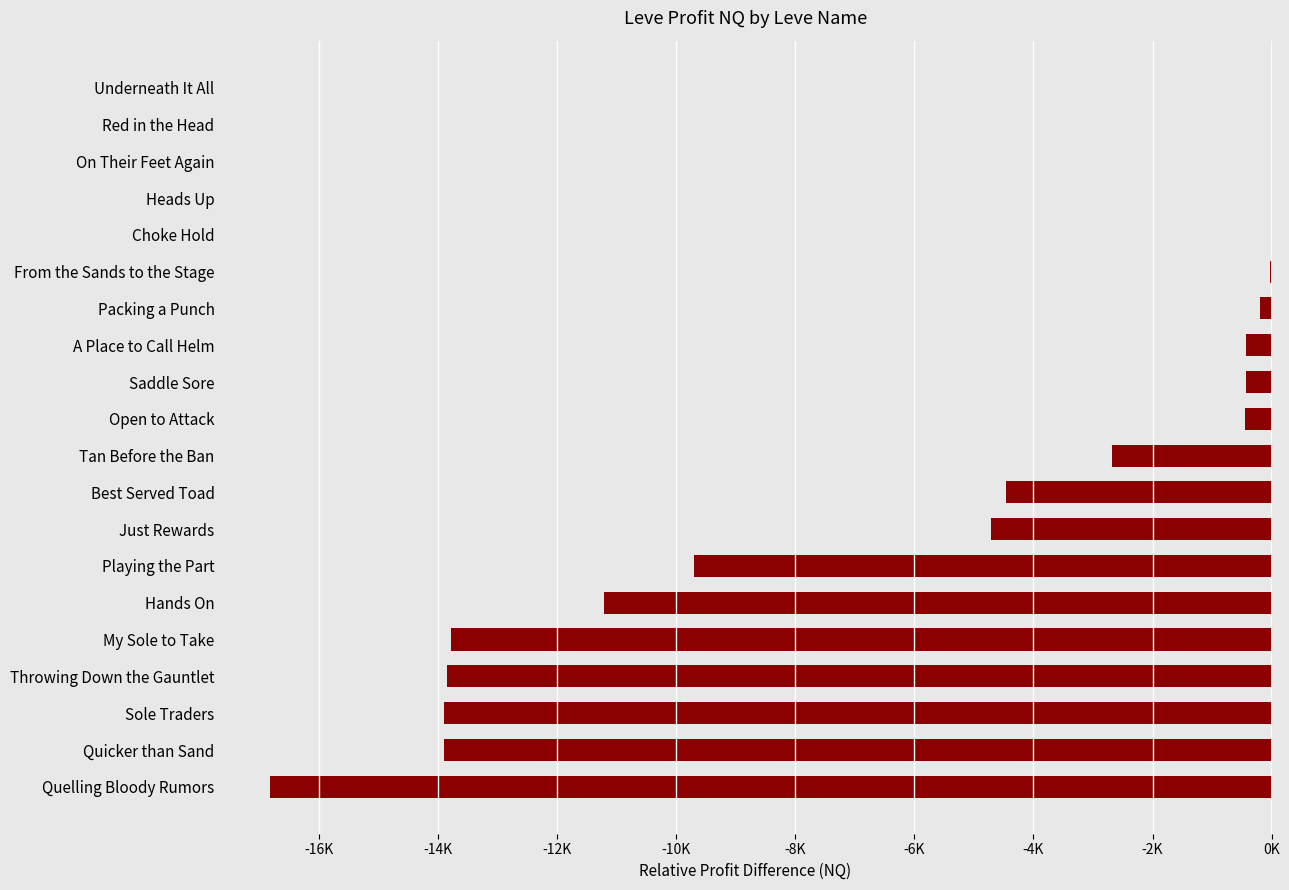

Are the bars horizontal?

Yes